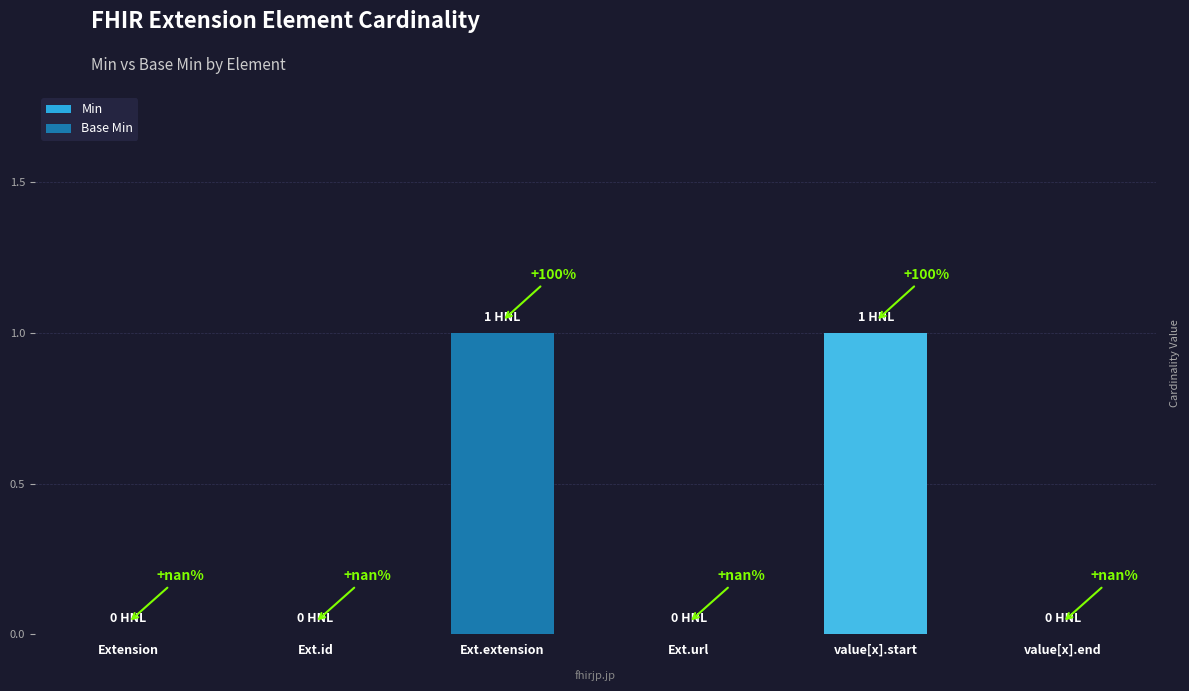

What position from the right is Ext.extension?

4